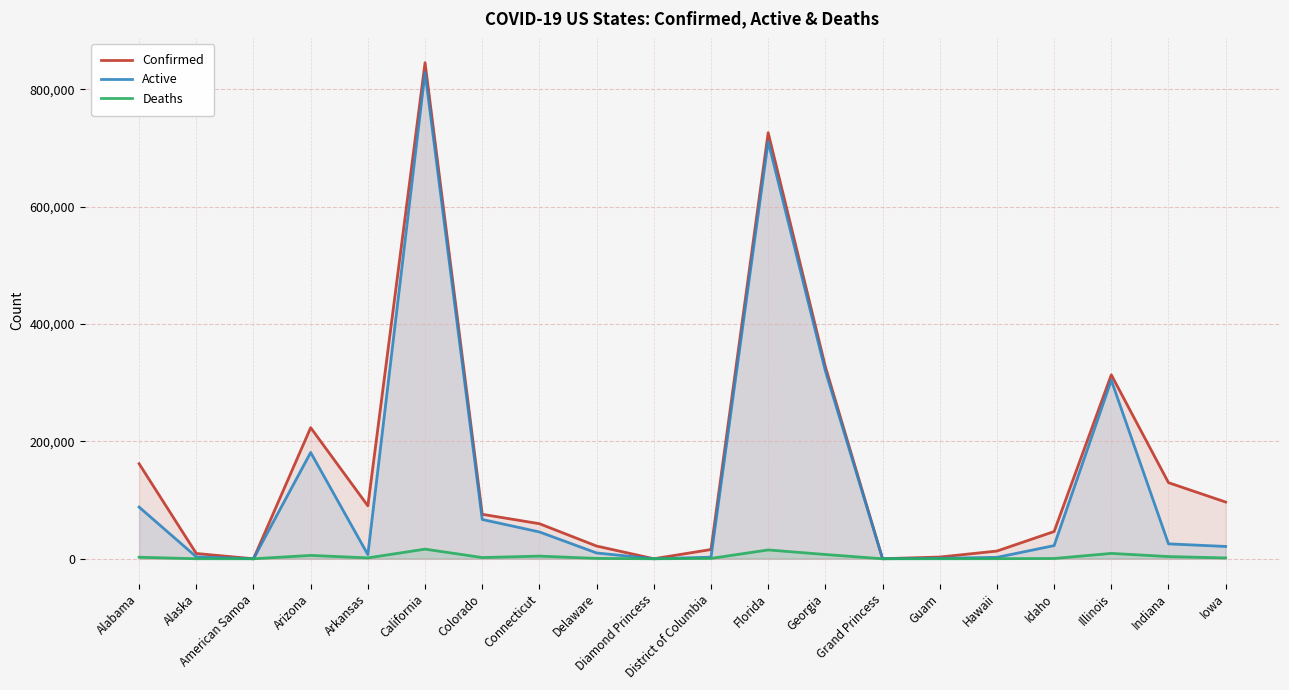

How many lines are shown in the chart?

3